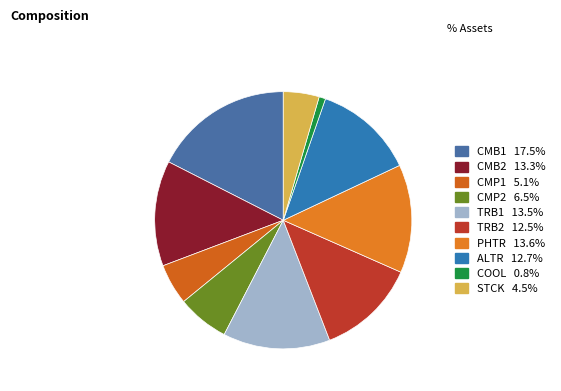

Between STCK and CMP1, which is larger?

CMP1